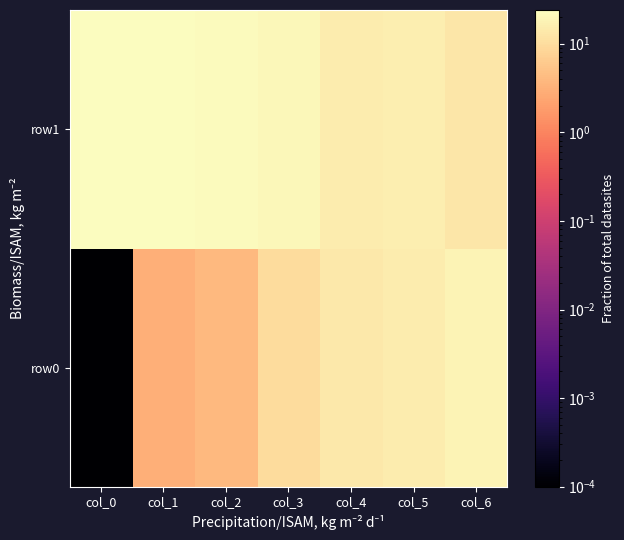

What is the total value across all series at col_1?

27.0